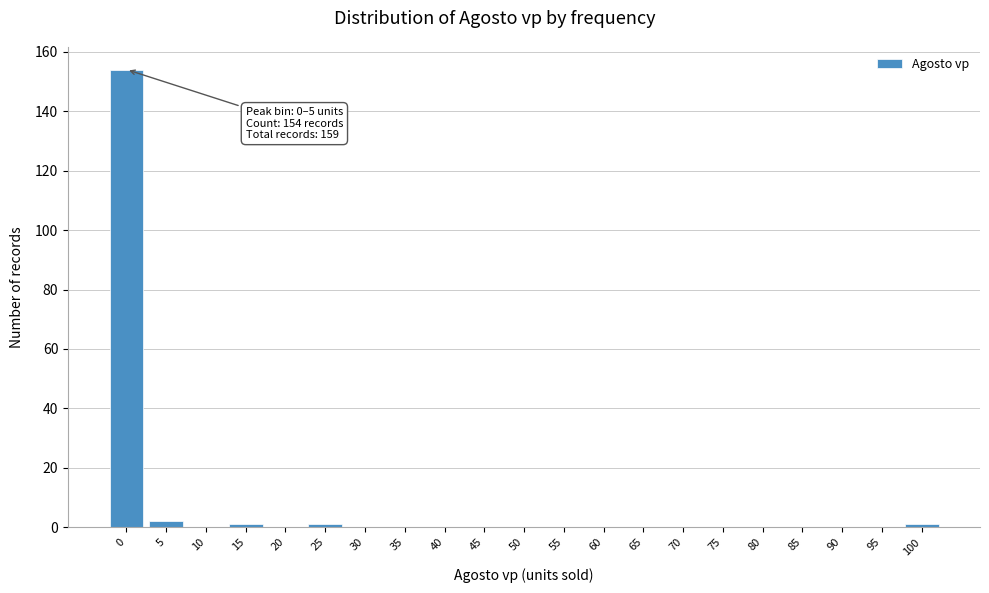

Reading left to right, list all the values displayed in this chart.

0=154	5=2	10=0	15=1	20=0	25=1	30=0	35=0	40=0	45=0	50=0	55=0	60=0	65=0	70=0	75=0	80=0	85=0	90=0	95=0	100=1